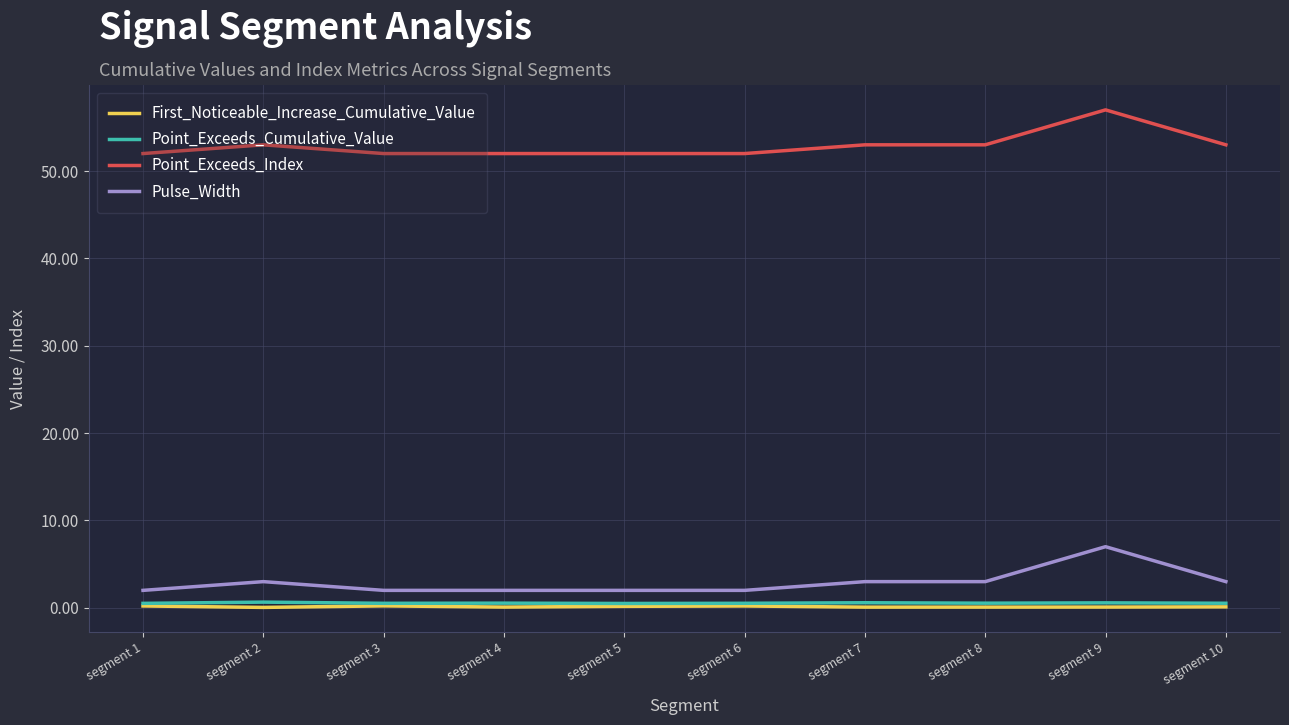

True or false: Point_Exceeds_Index has a value of 53.0 at segment 2.

True